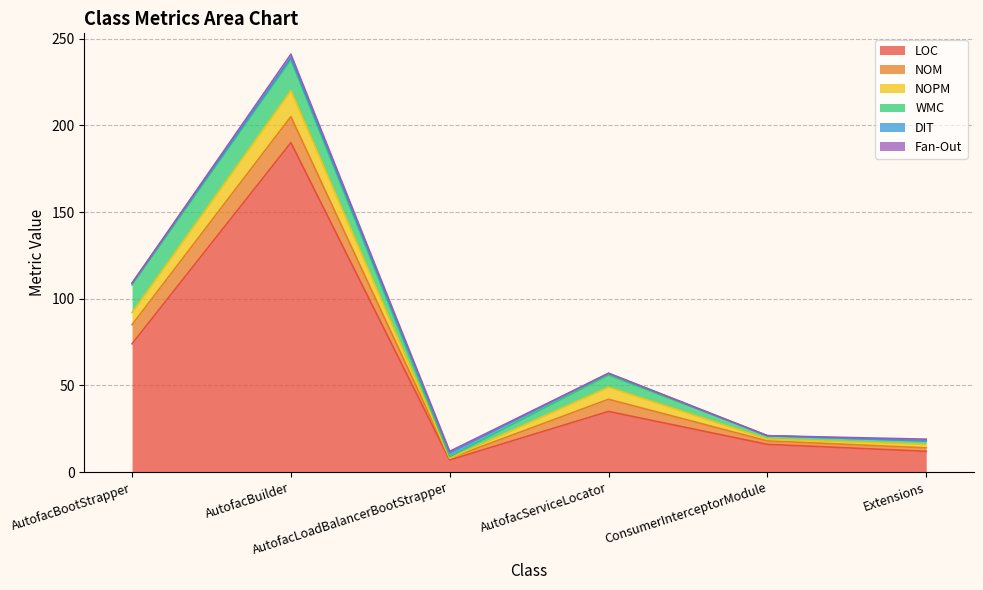

What is the label of the 3rd point from the right?

AutofacServiceLocator